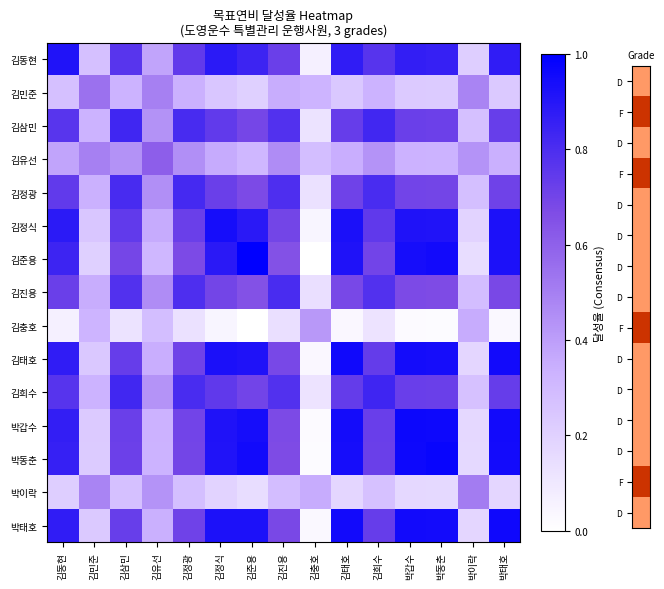

What is the difference between the highest and lowest values at 김태호?

0.9